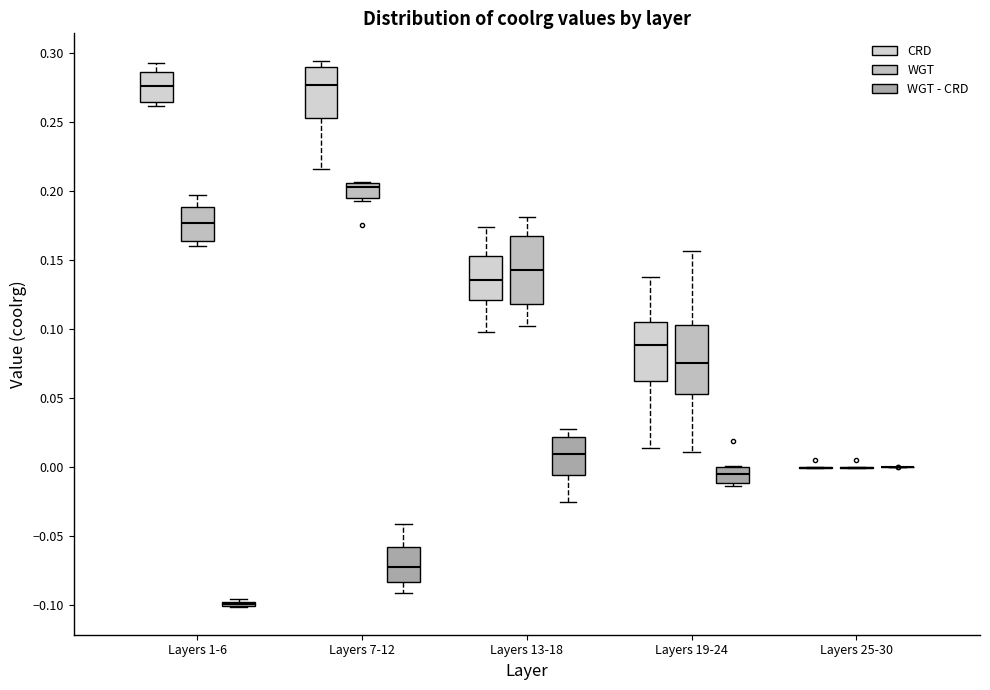

Reading left to right, transcribe this box plot: for each box, give where its median line is, the range the box spans, and where its two whiskers end, as read against the y-axis. The values are not printed on the chart, so give them approximately, as read against the axis.

Layers 1-6 (CRD): median 0.275, box 0.265 to 0.285, whiskers 0.260 to 0.295
Layers 1-6 (WGT): median 0.175, box 0.165 to 0.190, whiskers 0.160 to 0.195
Layers 1-6 (WGT - CRD): box collapsed to a line at -0.100, whiskers -0.100 to -0.095
Layers 7-12 (CRD): median 0.275, box 0.255 to 0.290, whiskers 0.215 to 0.295
Layers 7-12 (WGT): median 0.205 (just below the box's upper edge), box 0.195 to 0.205, whiskers 0.195 (just below the box's lower edge) to 0.205
Layers 7-12 (WGT - CRD): median -0.070, box -0.085 to -0.060, whiskers -0.090 to -0.040
Layers 13-18 (CRD): median 0.135, box 0.120 to 0.155, whiskers 0.100 to 0.175
Layers 13-18 (WGT): median 0.145, box 0.120 to 0.165, whiskers 0.100 to 0.180
Layers 13-18 (WGT - CRD): median 0.010, box -0.005 to 0.020, whiskers -0.025 to 0.030
Layers 19-24 (CRD): median 0.090, box 0.060 to 0.105, whiskers 0.015 to 0.140
Layers 19-24 (WGT): median 0.075, box 0.055 to 0.105, whiskers 0.010 to 0.155
Layers 19-24 (WGT - CRD): median -0.005, box -0.010 to 0.000, whiskers -0.015 to 0.000
Layers 25-30 (CRD): box collapsed to a line at 0.000, whiskers 0.000 to 0.000
Layers 25-30 (WGT): box collapsed to a line at 0.000, whiskers 0.000 to 0.000
Layers 25-30 (WGT - CRD): box collapsed to a line at 0.000, whiskers 0.000 to 0.000